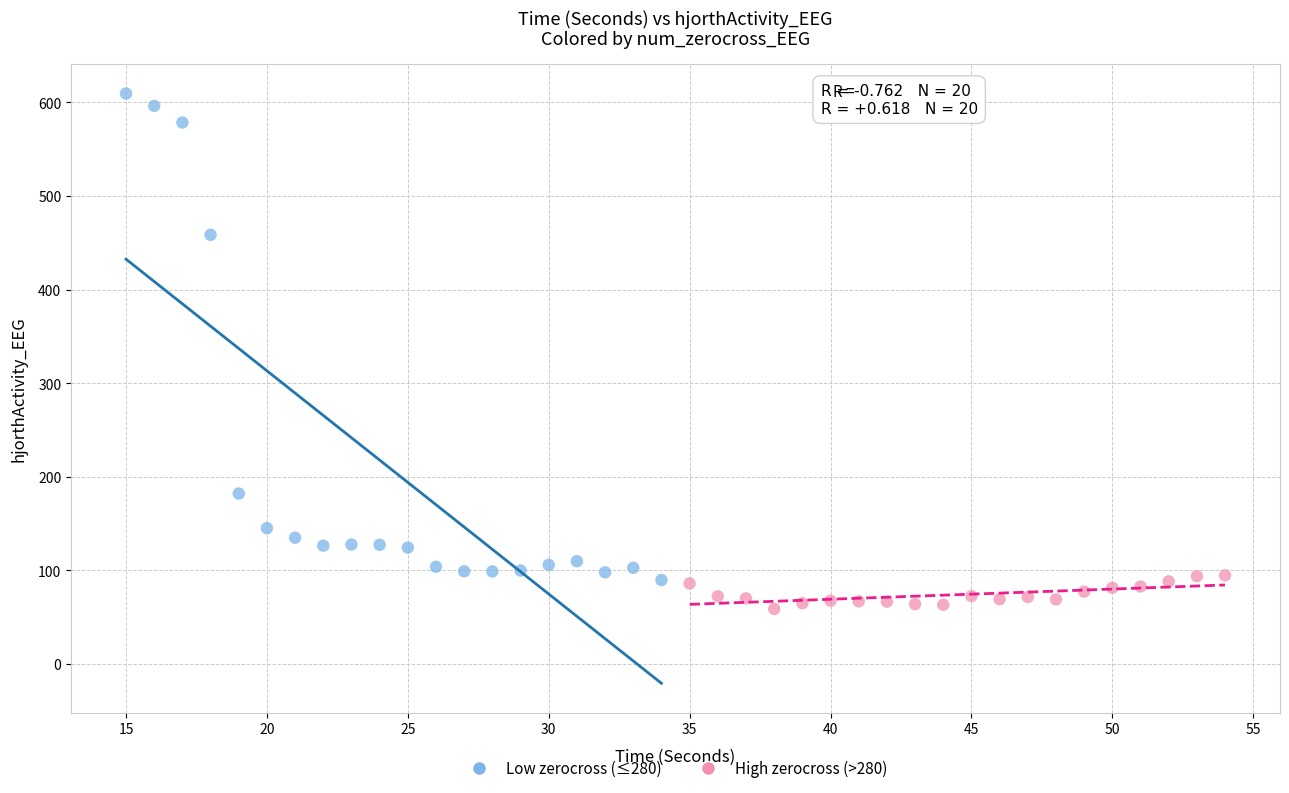

Which series reaches the maximum Y coordinate?

Low zerocross (≤280)